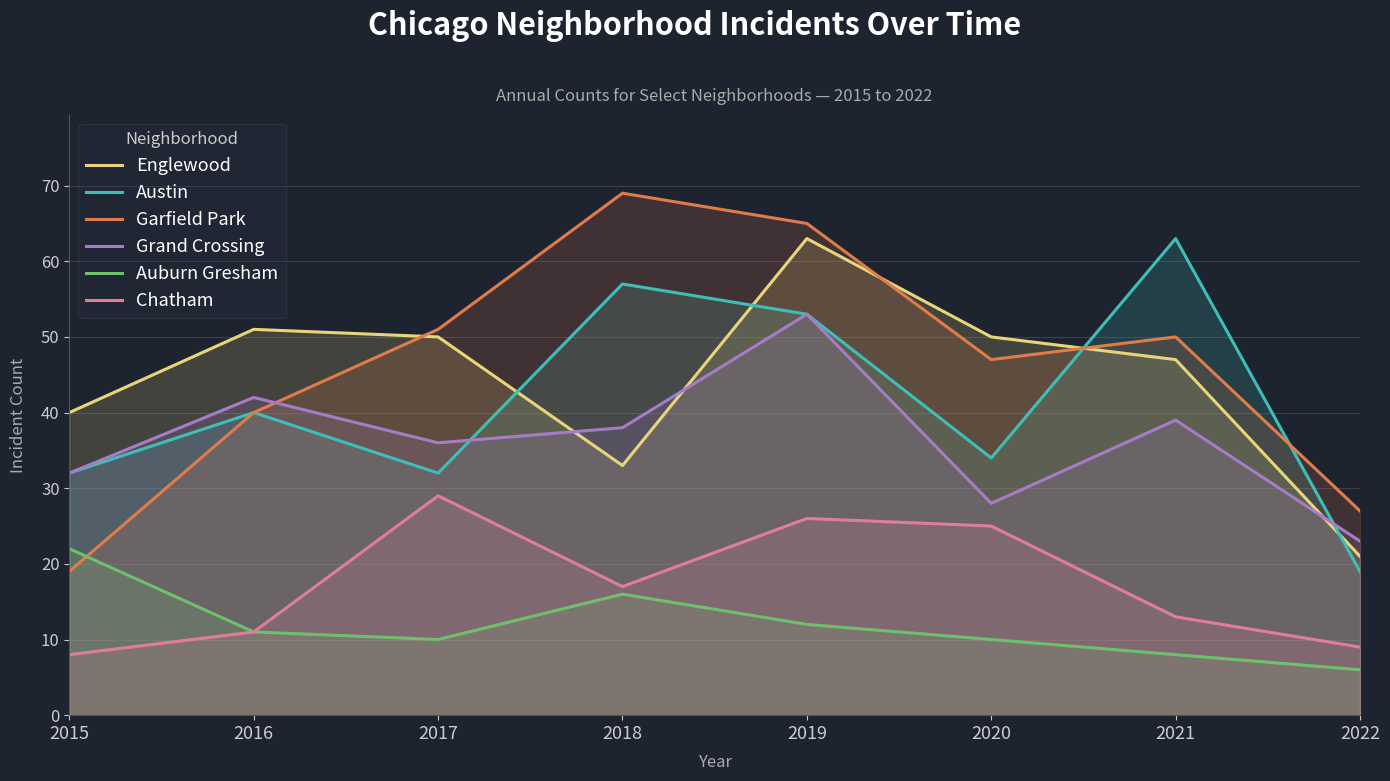

What is the sum of the Chatham values at 2019 and 2021?

39